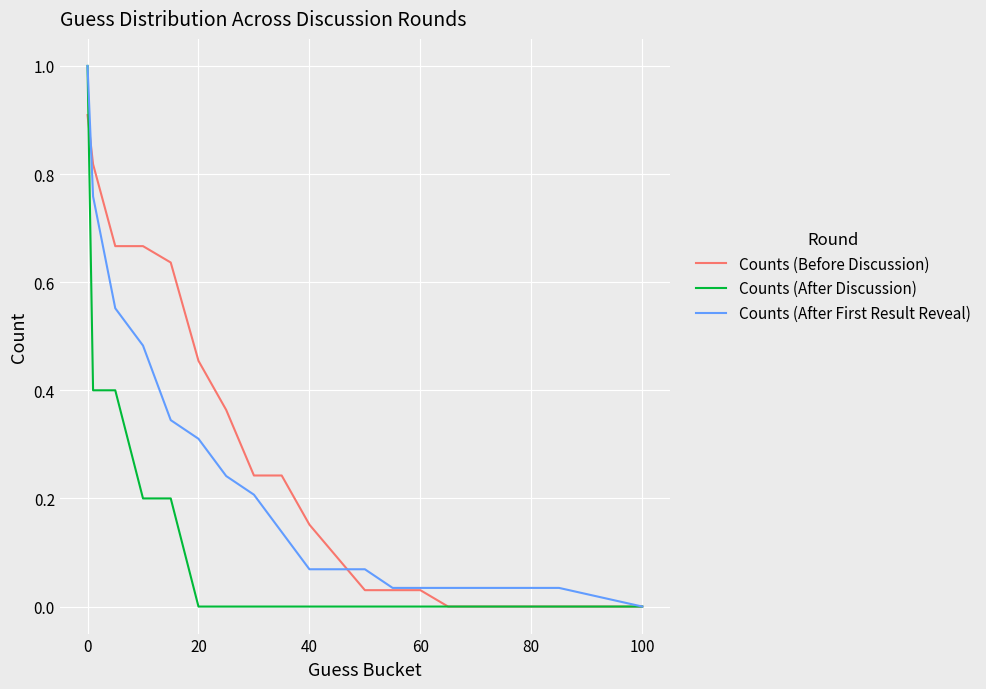

Rank the series by their average value, from lowest to highest.

Counts (After Discussion), Counts (After First Result Reveal), Counts (Before Discussion)